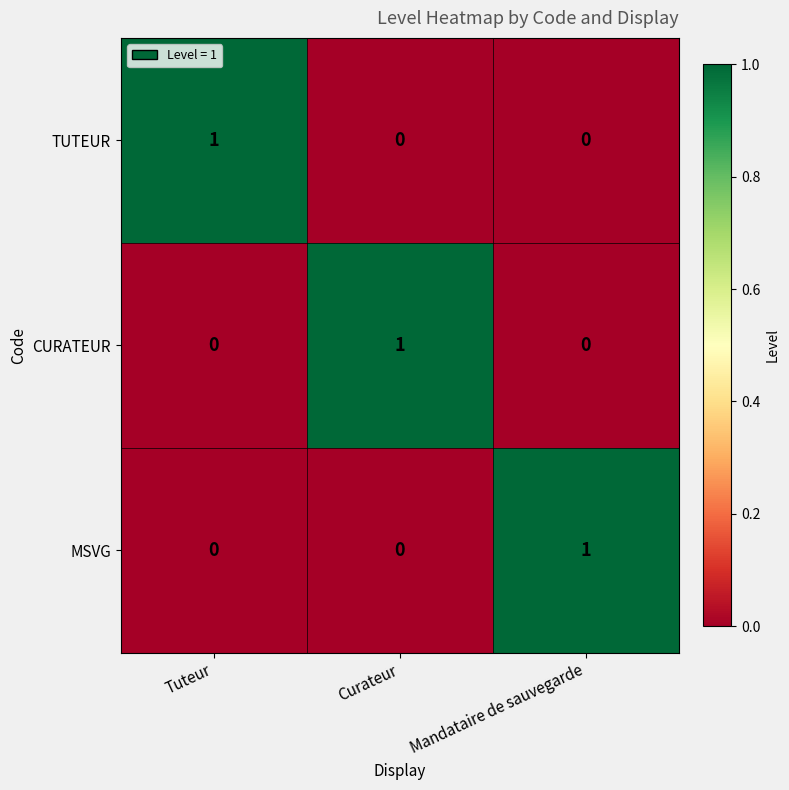

The value of CURATEUR at Tuteur is 0. True or false?

True